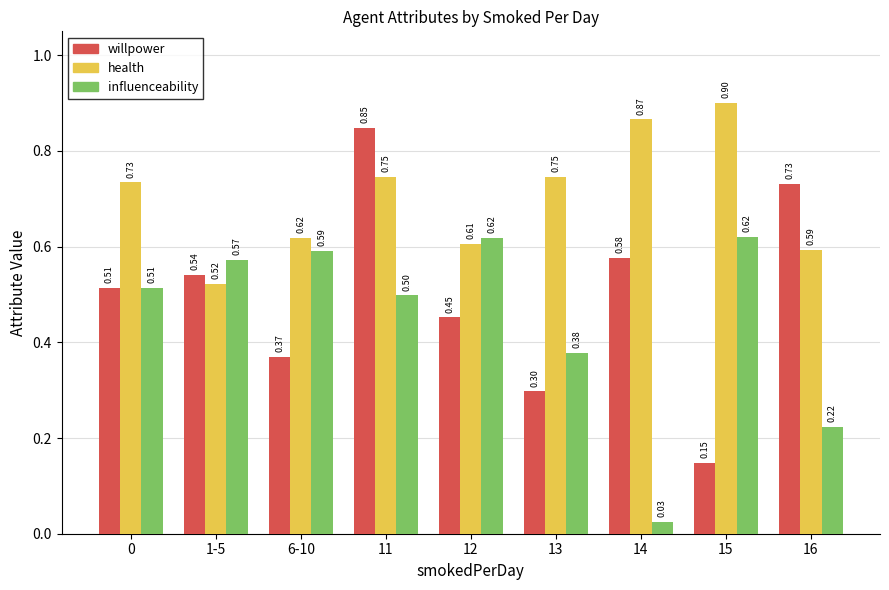

Between 1-5 and 14, which series saw the biggest shift?

influenceability